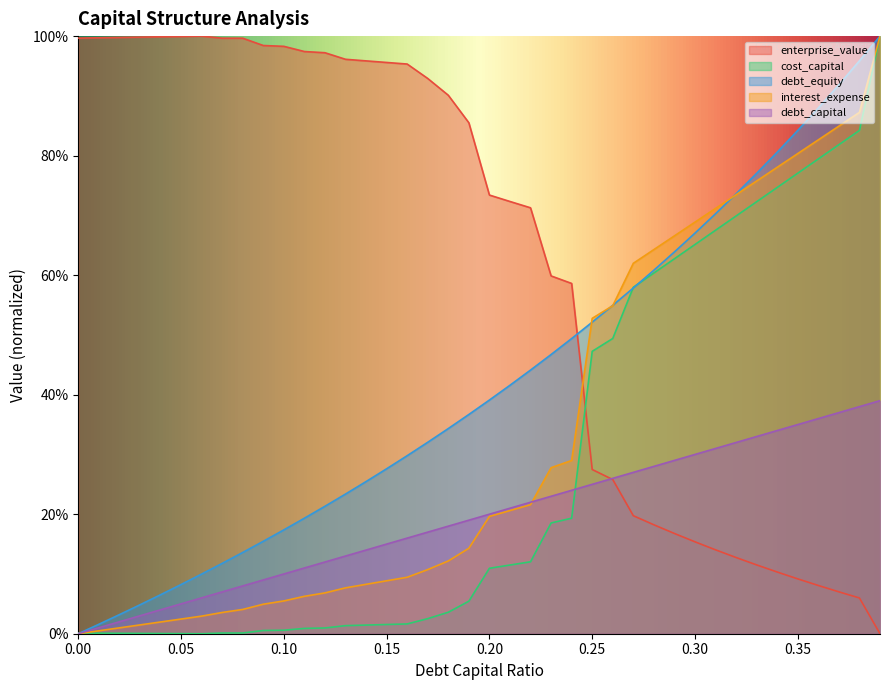

Between which two adjacent categories do cost_capital and interest_expense first intersect?

0 and 0.01